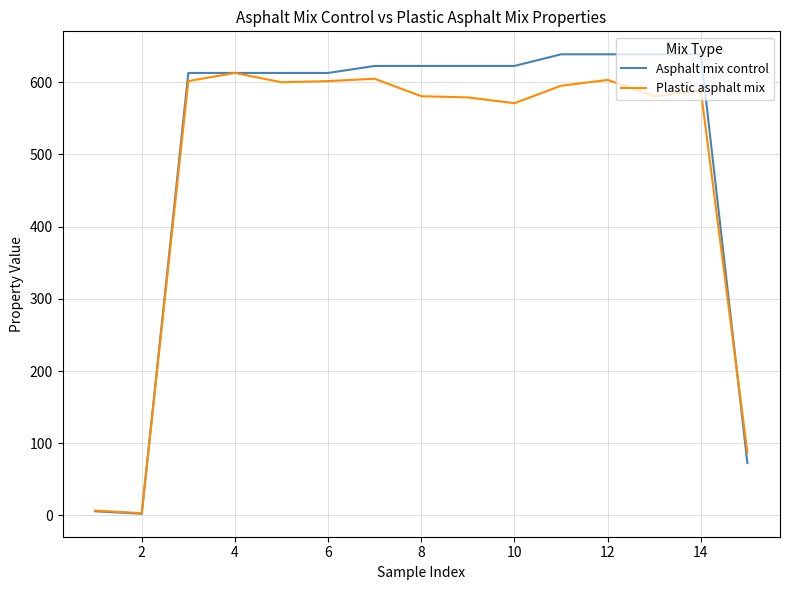

True or false: Plastic asphalt mix and Asphalt mix control intersect in this chart.

True